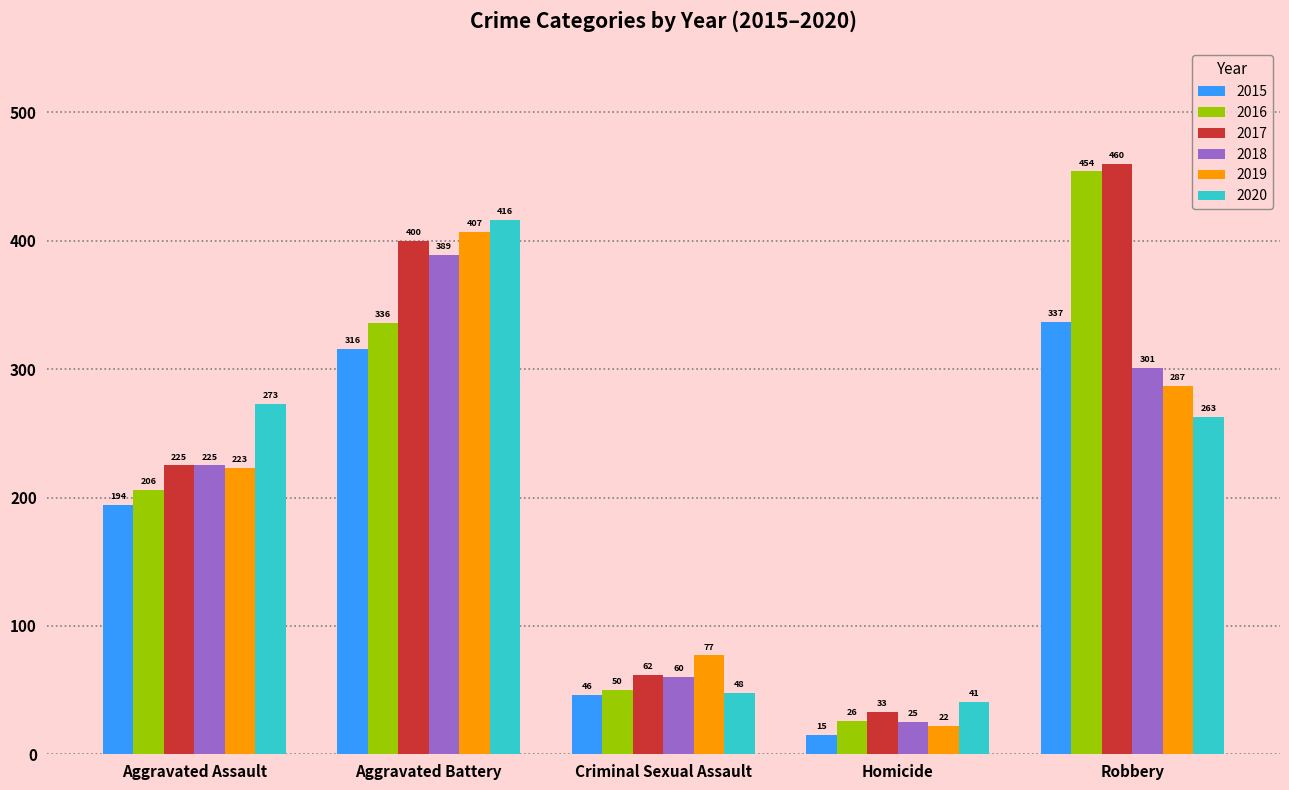

What is the difference between the maximum and minimum values in the 2016 series?

428